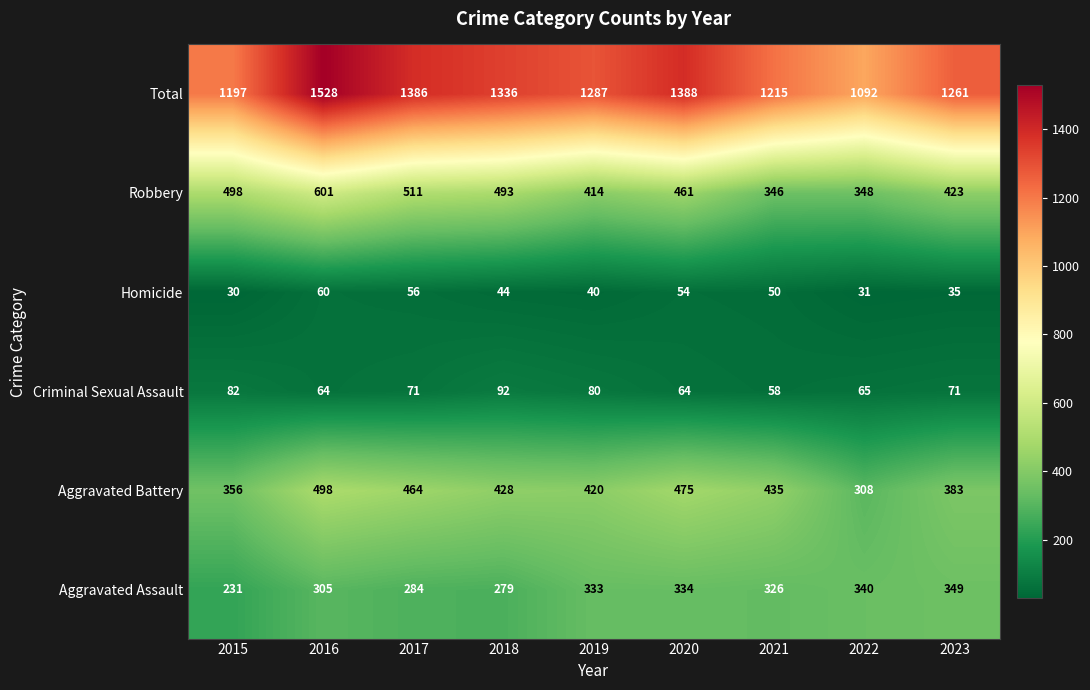

At which label is Robbery closest to 473?

2020